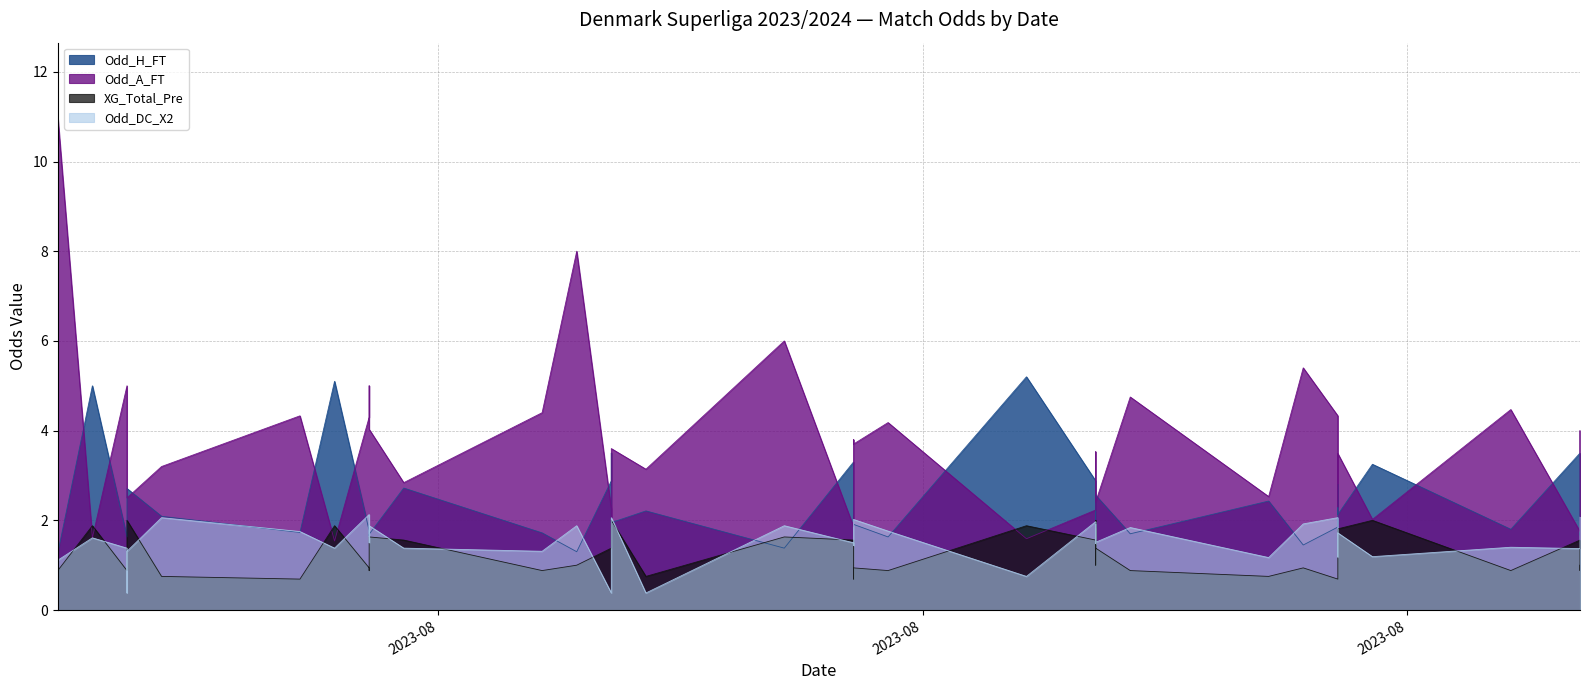

Where do XG_Total_Pre and Odd_A_FT first cross each other?

2023-07-21 and 2023-07-22